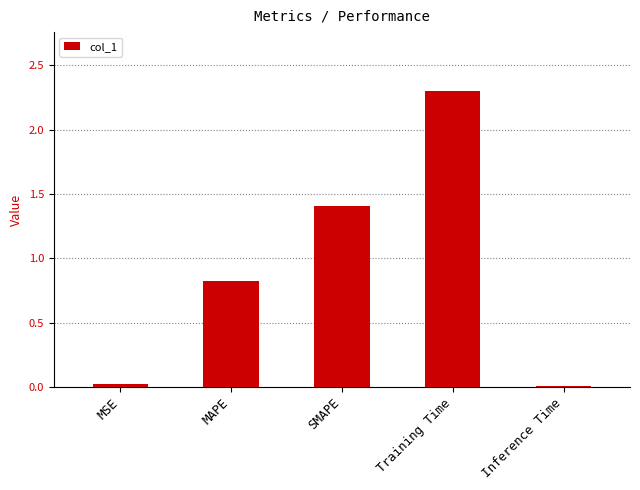

Are the bars horizontal?

No